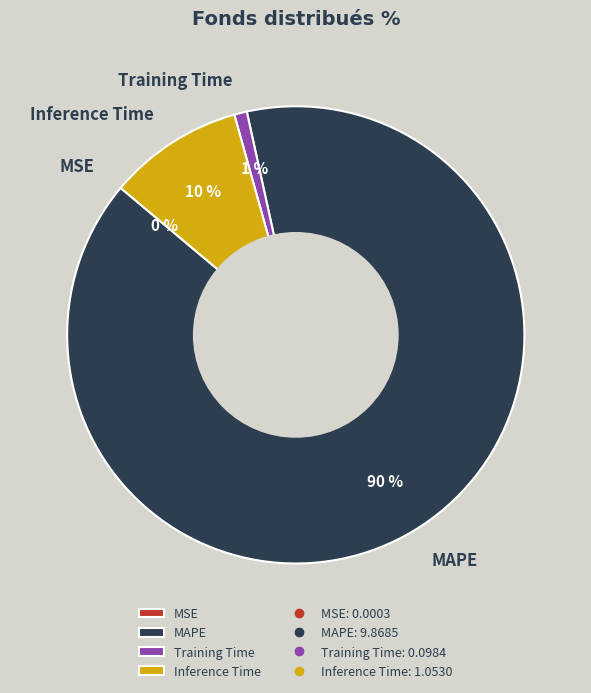

What is the largest slice in the pie chart?

MAPE